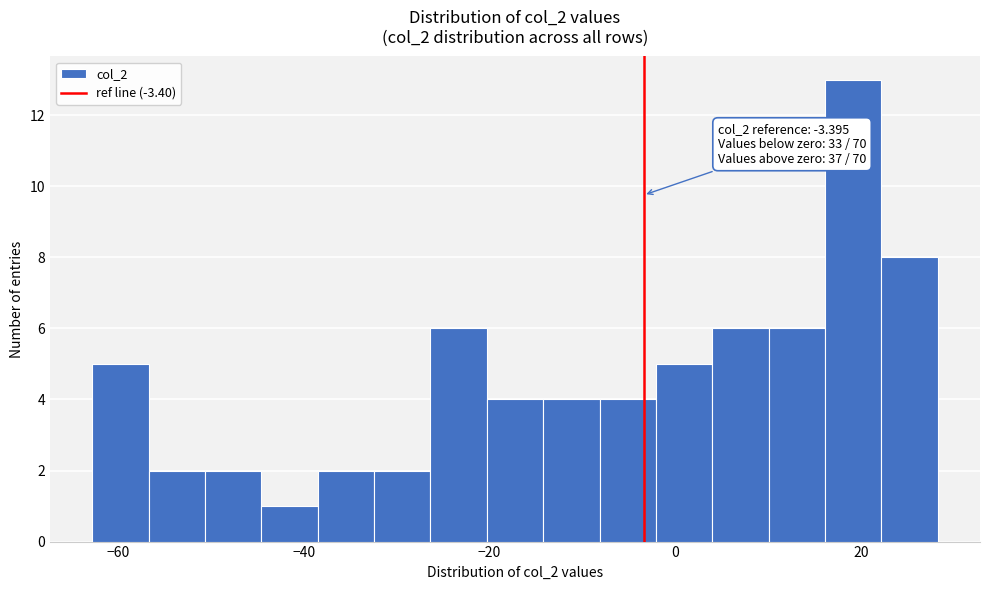

Around what value on the x-axis is the tallest bar? Give the approximate position of its centre, as read against the axis.

20